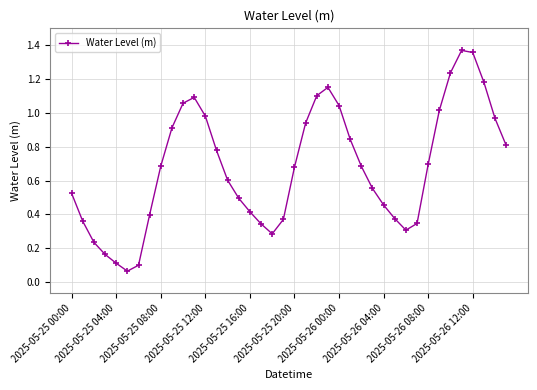

What is the difference between the maximum and minimum values?

1.3